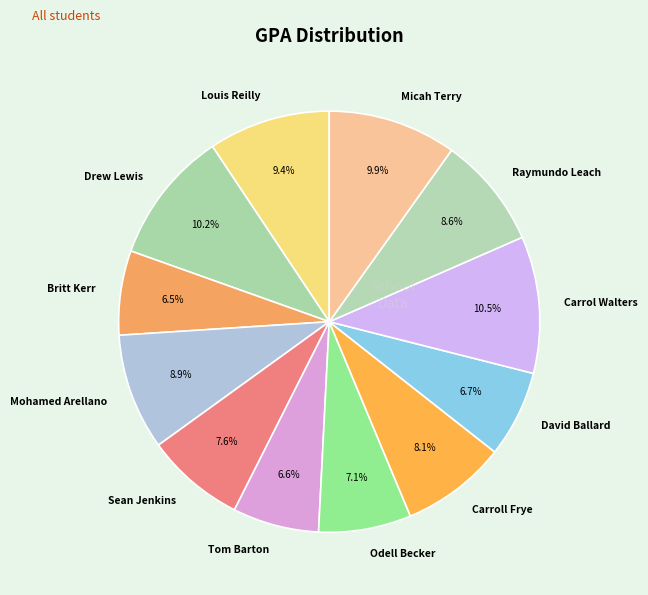

Does any single category account for the majority?

No